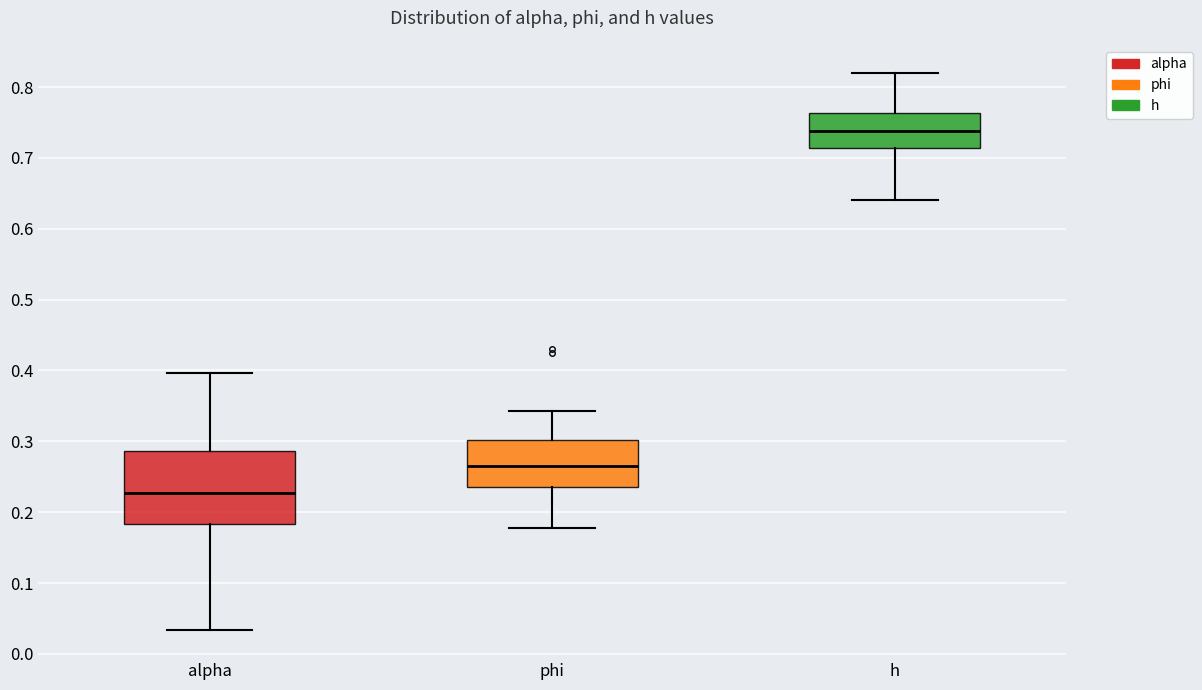

Which box is the tallest, from its lower edge to its upper edge?

alpha